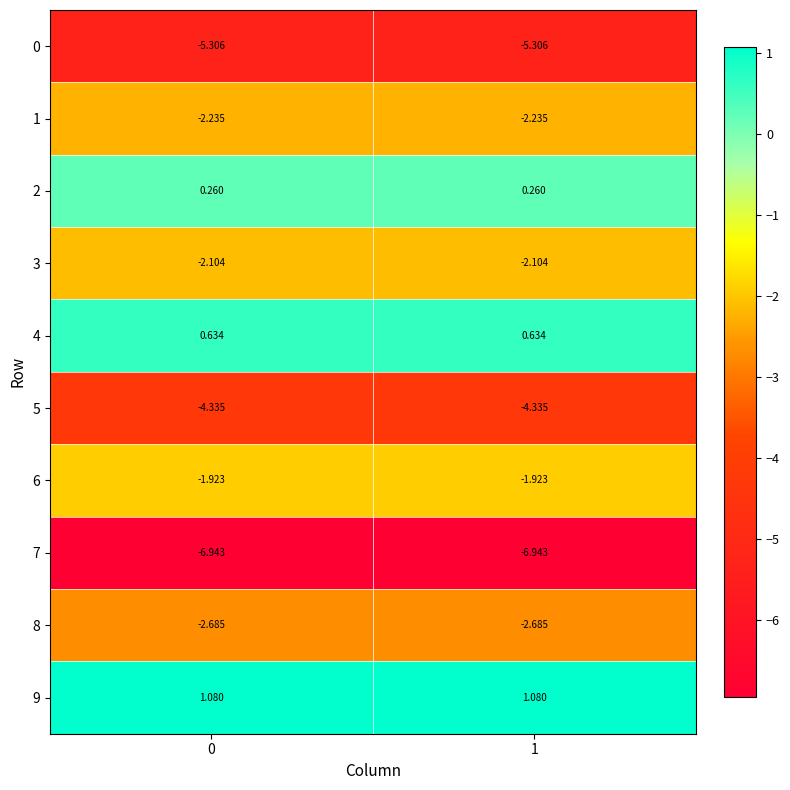

Is the value of 4 at 0 greater than the value of 2 at 1?

Yes